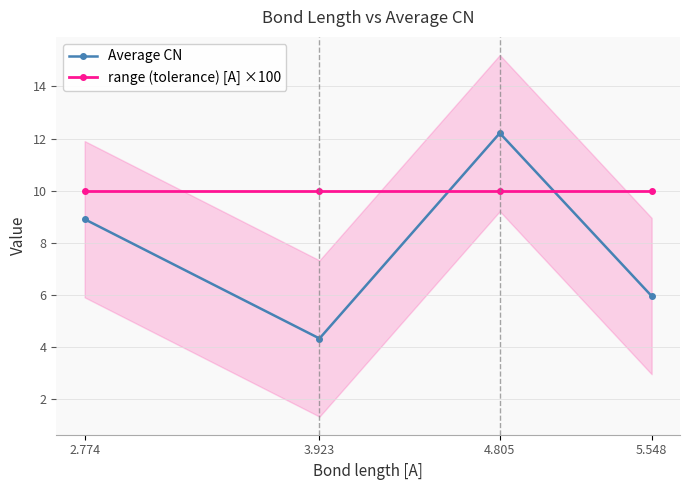

How many lines are shown in the chart?

2